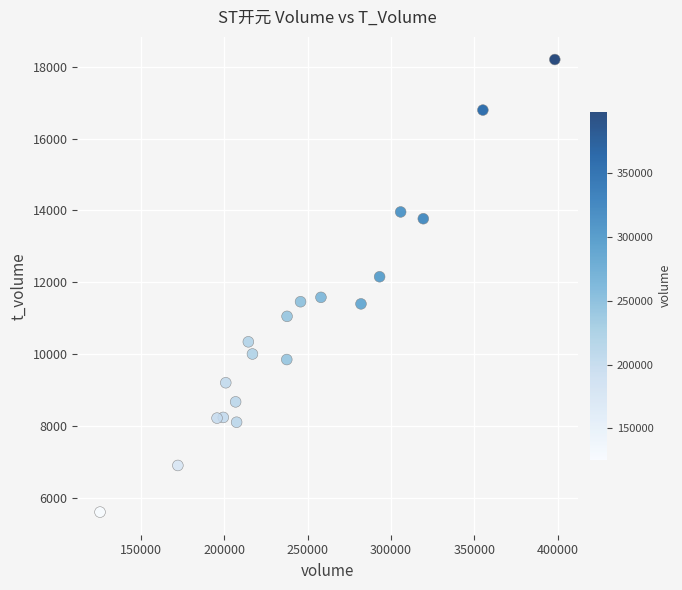

What is the range of X values (max minus min)?

273111